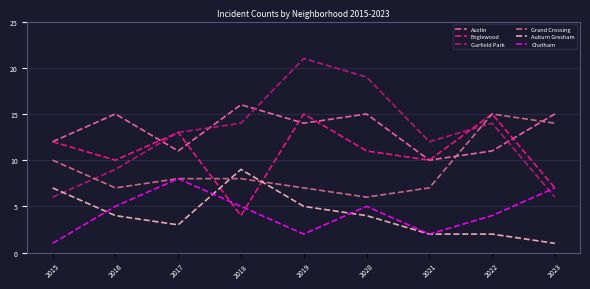

How many values in the Grand Crossing series are below 8?

4